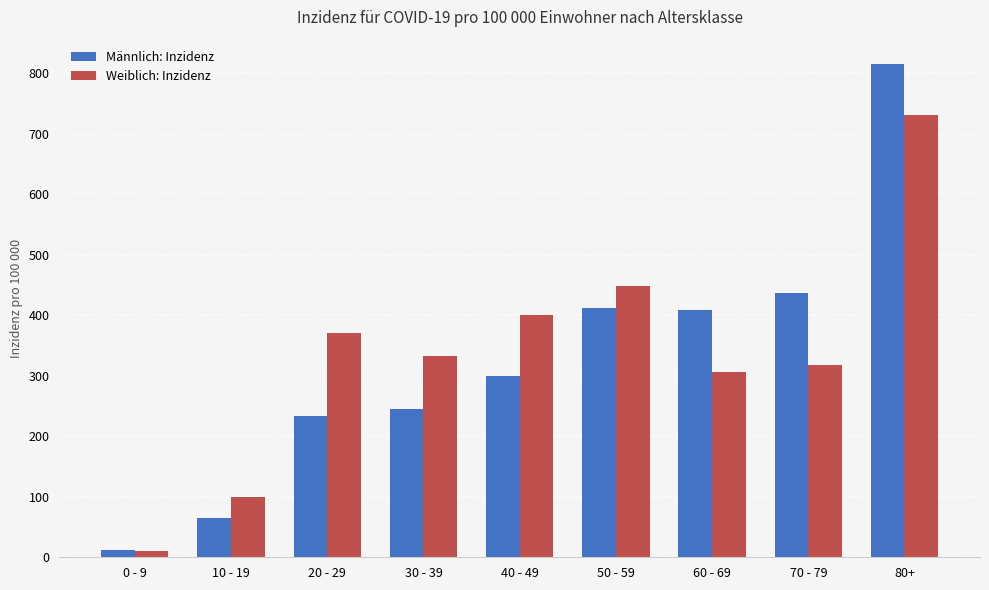

Is it true that Männlich: Inzidenz equals 756.8 at 70 - 79?

False